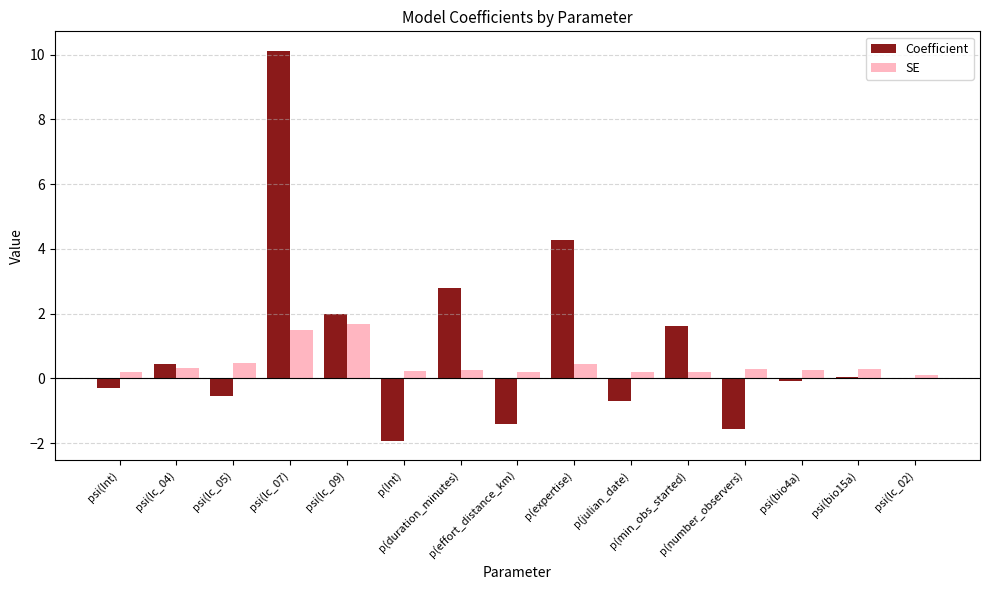

What is the sum of all Coefficient values?

14.8